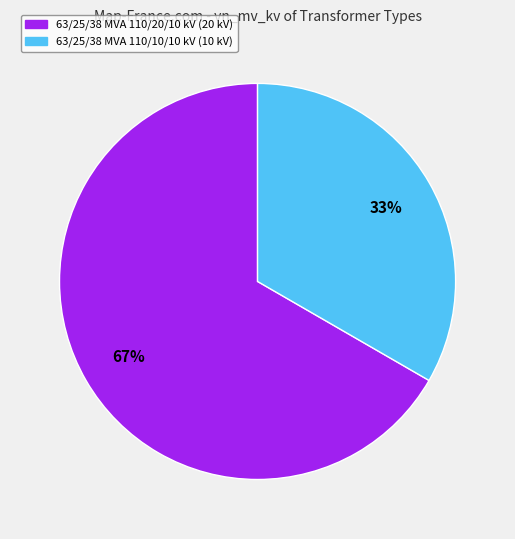

How many slices are in this pie chart?

2